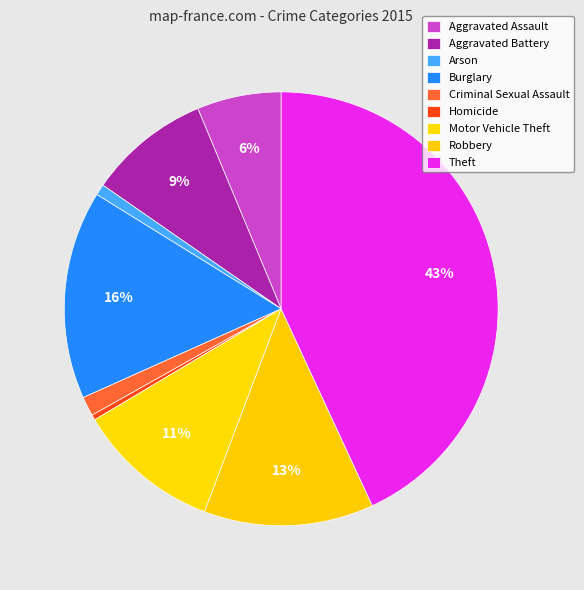

True or false: Aggravated Battery accounts for 9% of the total.

True